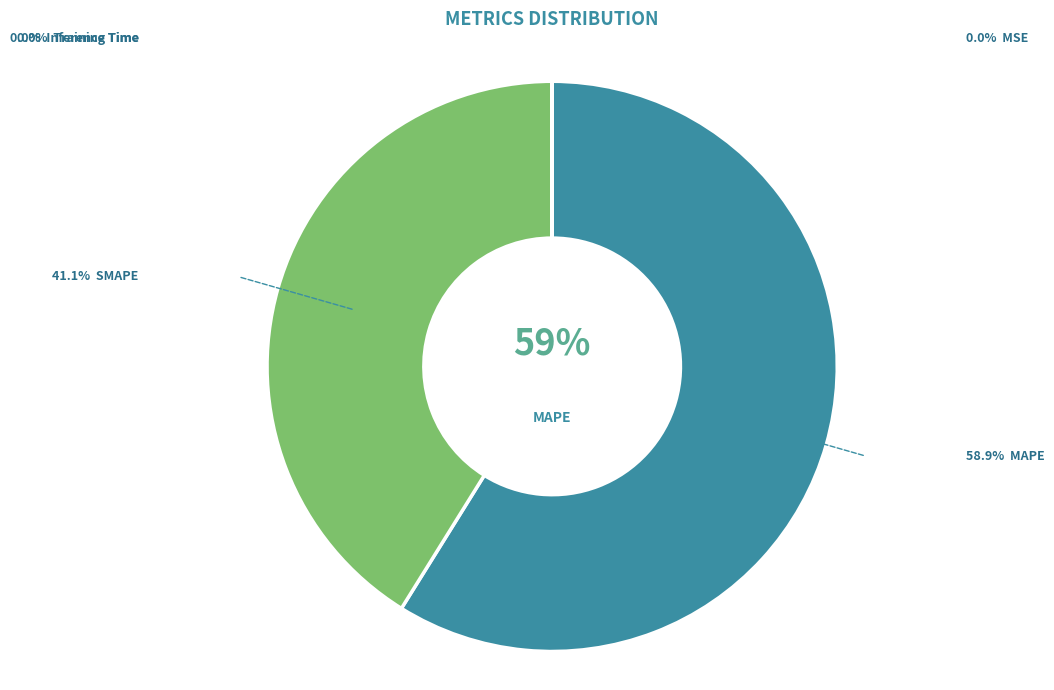

To the nearest percent, what is the average slice percentage?

20%